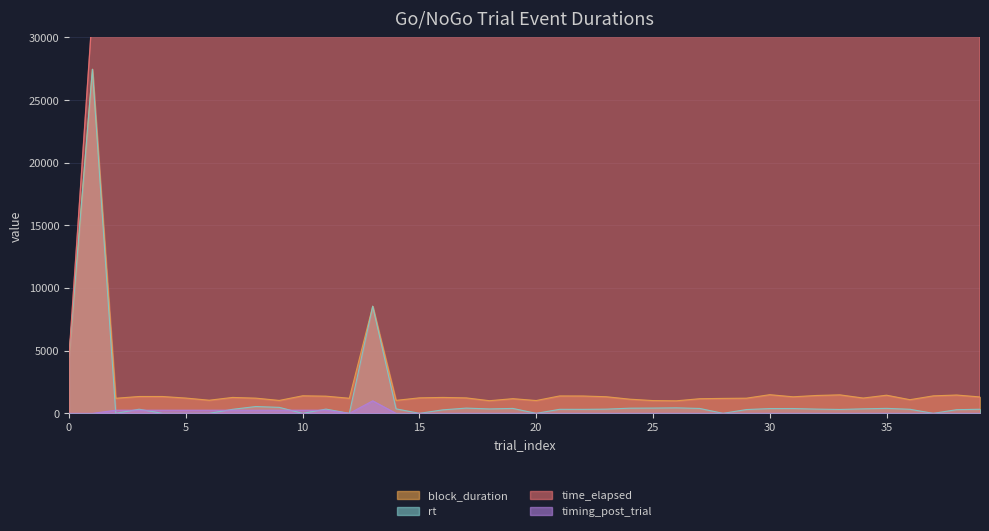

Does the chart display data point markers on the line(s)?

No